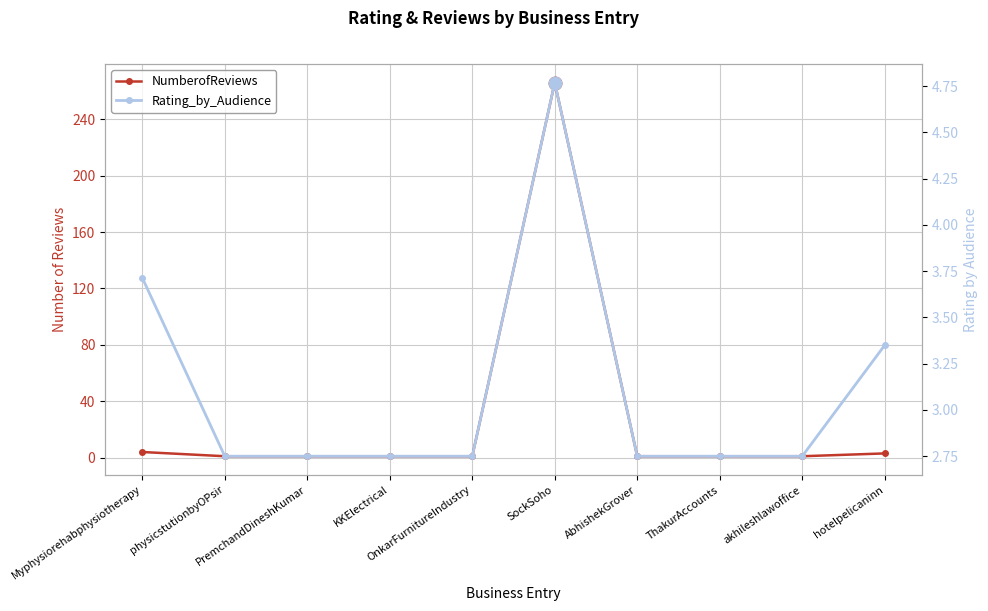

What is the minimum value shown in the chart?

1.0